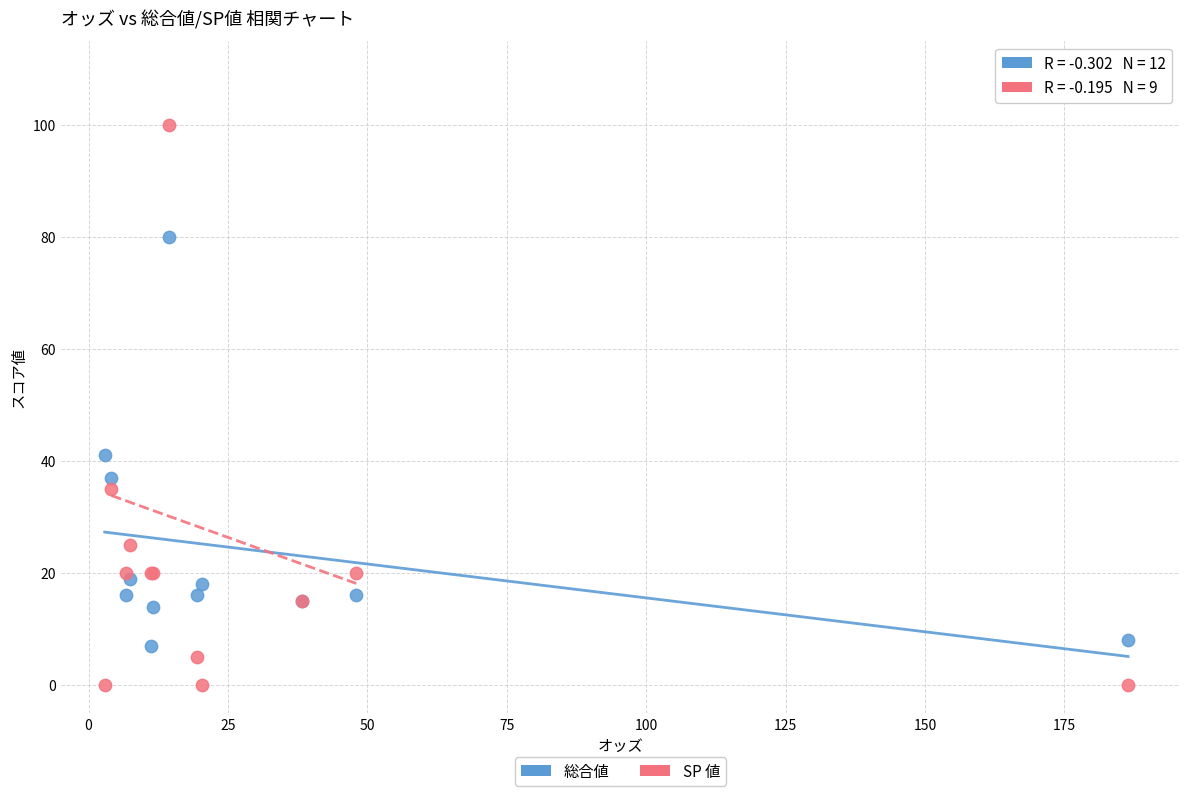

Which series contains the highest Y value?

SP 値